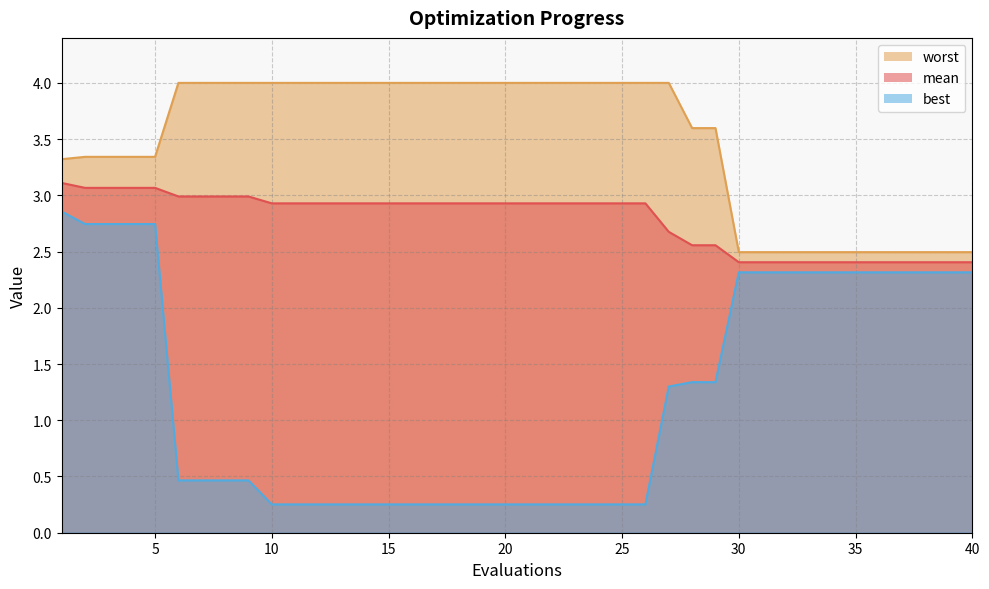

What is the maximum value shown in the chart?

4.0